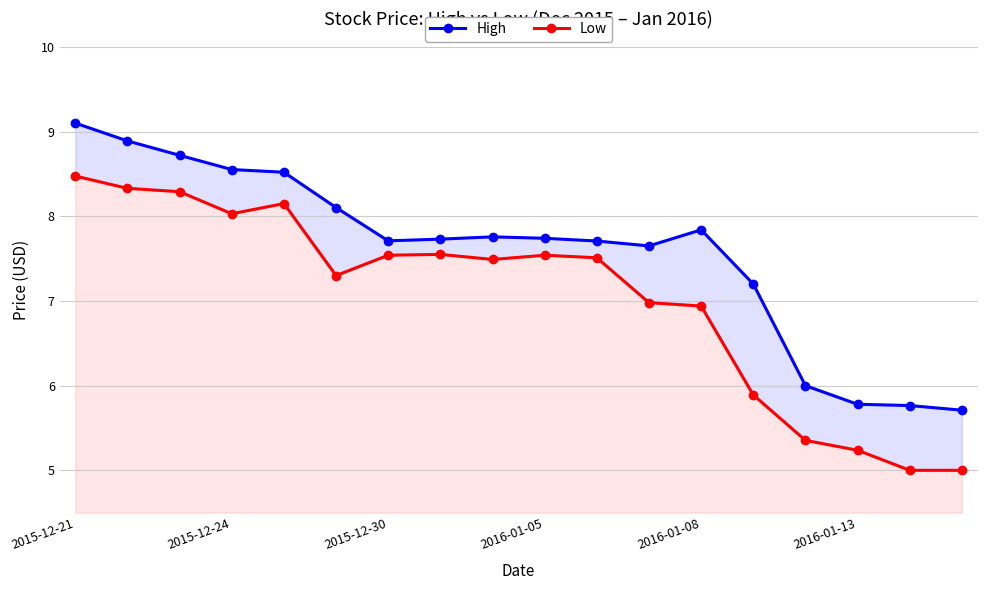

List the series in order of their peak value, highest first.

High, Low